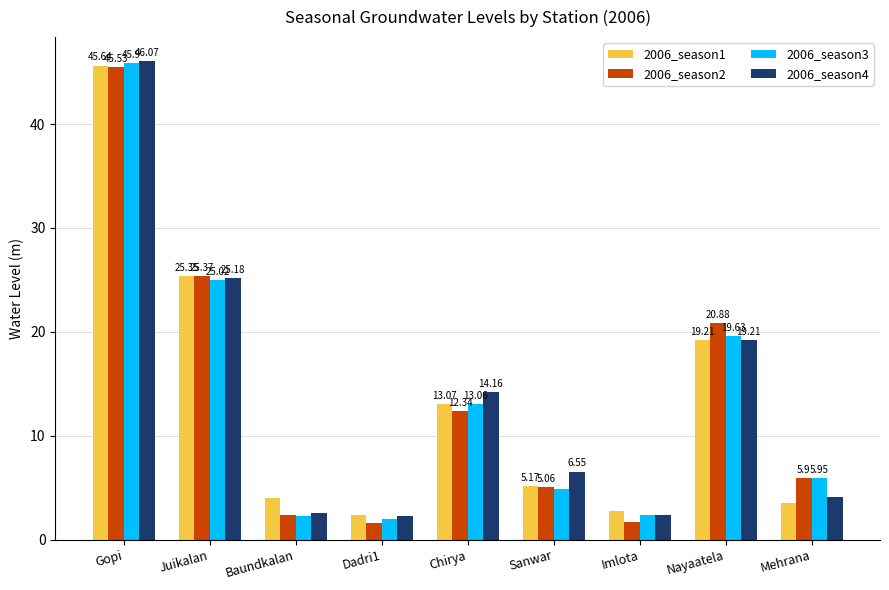

Which label corresponds to the smallest value in the chart?

Dadri1